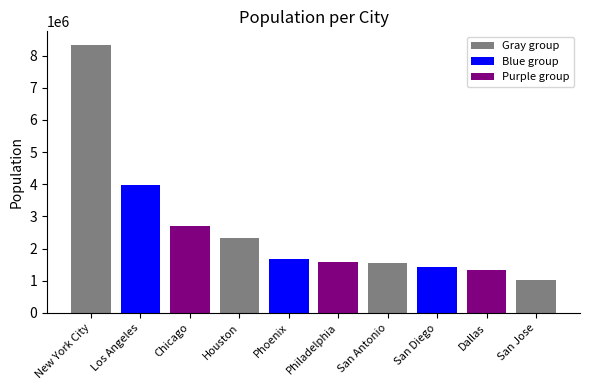

The value at San Diego is 1423851. True or false?

True